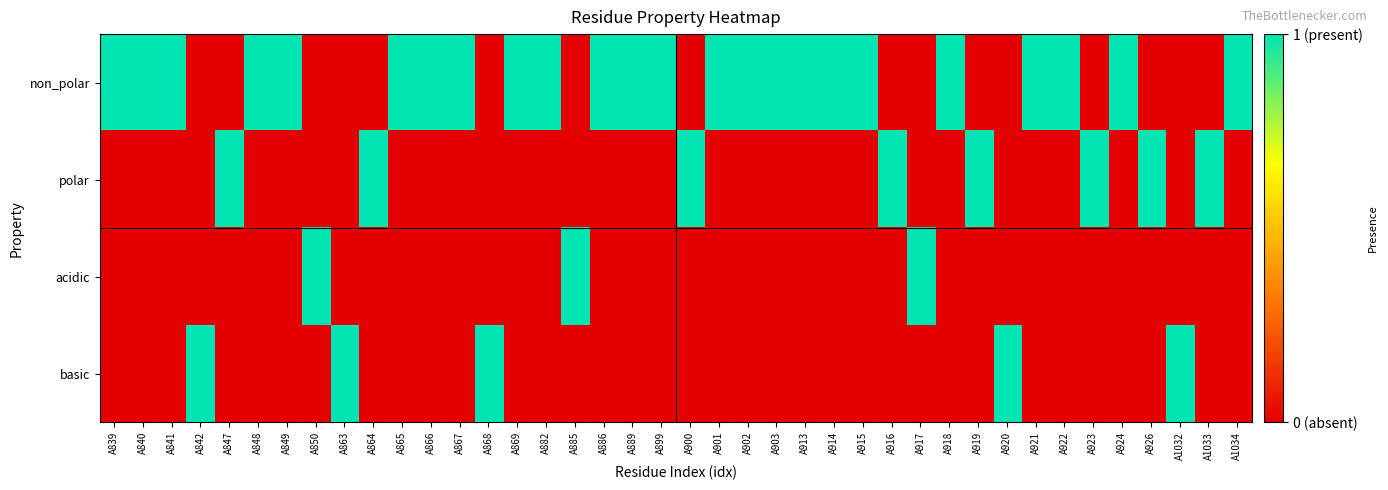

Reading right to left, transcribe all the data shown in this chart.

non_polar: A1034=1	A1033=0	A1032=0	A926=0	A924=1	A923=0	A922=1	A921=1	A920=0	A919=0	A918=1	A917=0	A916=0	A915=1	A914=1	A913=1	A903=1	A902=1	A901=1	A900=0	A899=1	A889=1	A886=1	A885=0	A882=1	A869=1	A868=0	A867=1	A866=1	A865=1	A864=0	A863=0	A850=0	A849=1	A848=1	A847=0	A842=0	A841=1	A840=1	A839=1
polar: A1034=0	A1033=1	A1032=0	A926=1	A924=0	A923=1	A922=0	A921=0	A920=0	A919=1	A918=0	A917=0	A916=1	A915=0	A914=0	A913=0	A903=0	A902=0	A901=0	A900=1	A899=0	A889=0	A886=0	A885=0	A882=0	A869=0	A868=0	A867=0	A866=0	A865=0	A864=1	A863=0	A850=0	A849=0	A848=0	A847=1	A842=0	A841=0	A840=0	A839=0
acidic: A1034=0	A1033=0	A1032=0	A926=0	A924=0	A923=0	A922=0	A921=0	A920=0	A919=0	A918=0	A917=1	A916=0	A915=0	A914=0	A913=0	A903=0	A902=0	A901=0	A900=0	A899=0	A889=0	A886=0	A885=1	A882=0	A869=0	A868=0	A867=0	A866=0	A865=0	A864=0	A863=0	A850=1	A849=0	A848=0	A847=0	A842=0	A841=0	A840=0	A839=0
basic: A1034=0	A1033=0	A1032=1	A926=0	A924=0	A923=0	A922=0	A921=0	A920=1	A919=0	A918=0	A917=0	A916=0	A915=0	A914=0	A913=0	A903=0	A902=0	A901=0	A900=0	A899=0	A889=0	A886=0	A885=0	A882=0	A869=0	A868=1	A867=0	A866=0	A865=0	A864=0	A863=1	A850=0	A849=0	A848=0	A847=0	A842=1	A841=0	A840=0	A839=0